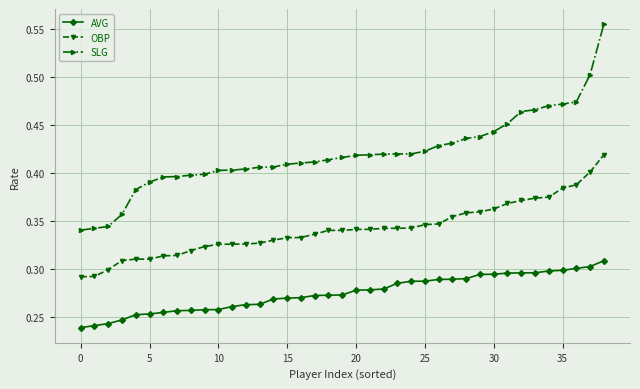

Which series has the widest spread of values?

SLG